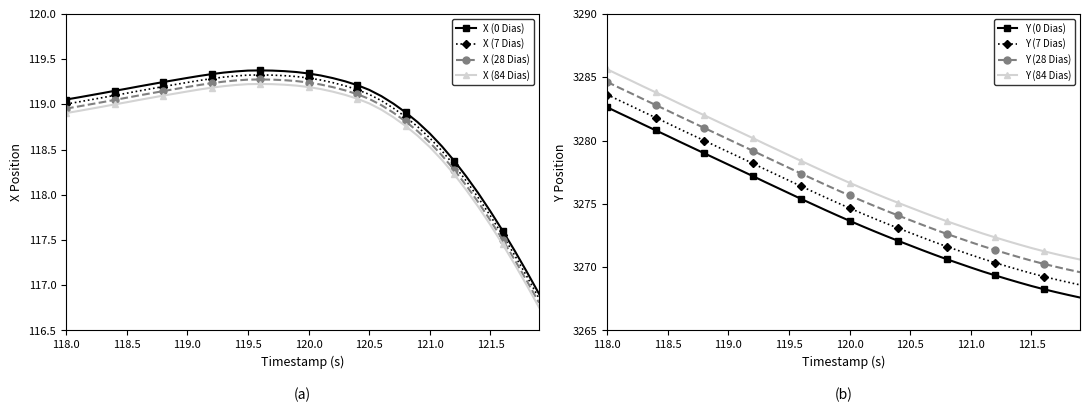

What is the average value of the Y series?

3274.3